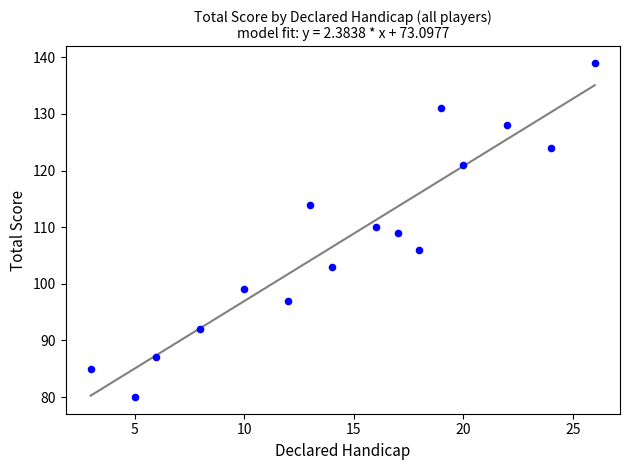

What is the range of X values (max minus min)?

23